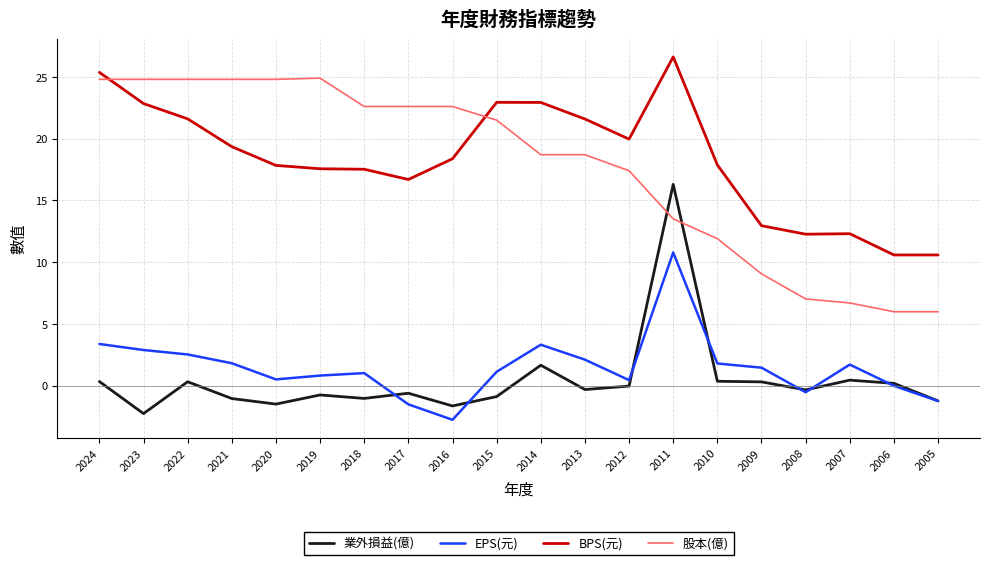

Where do 股本(億) and BPS(元) first cross each other?

2024 and 2023